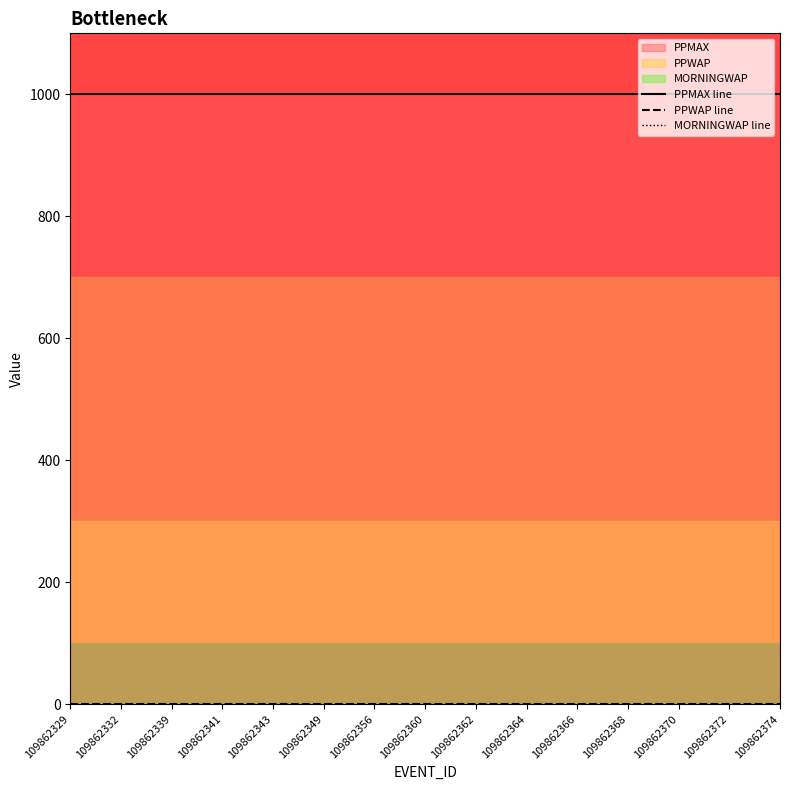

At 109862368, list the series in order from largest to smallest.

PPMAX line, PPWAP line, MORNINGWAP line